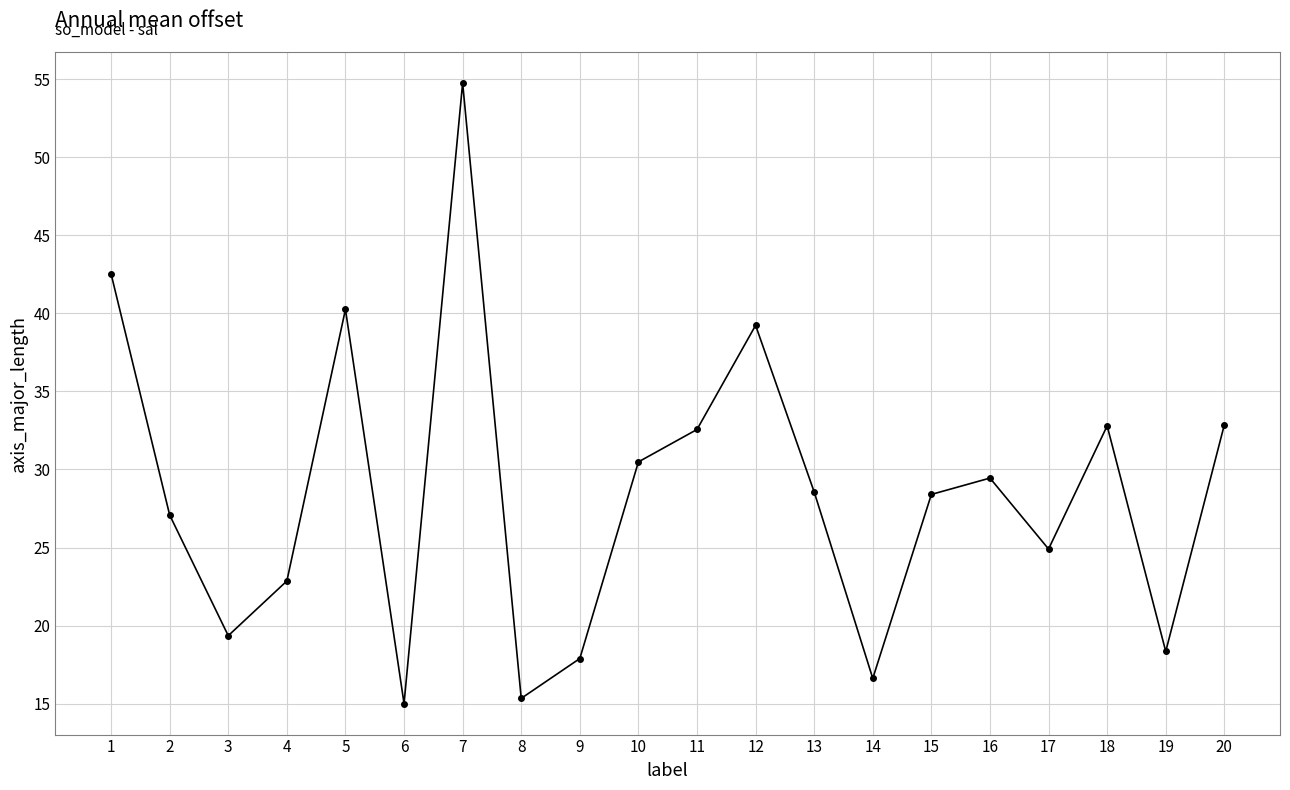

How many data points does each series have?

20